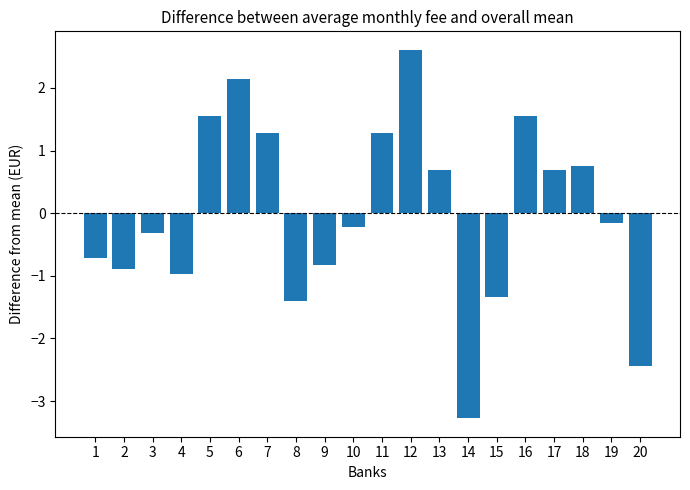

What is the minimum value shown in the chart?

-3.3